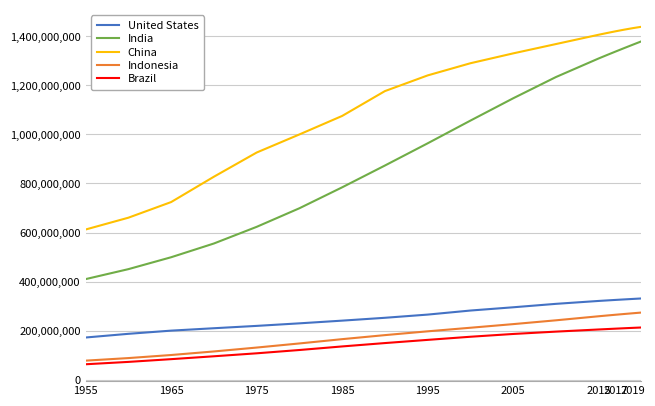

Which series has the widest spread of values?

India